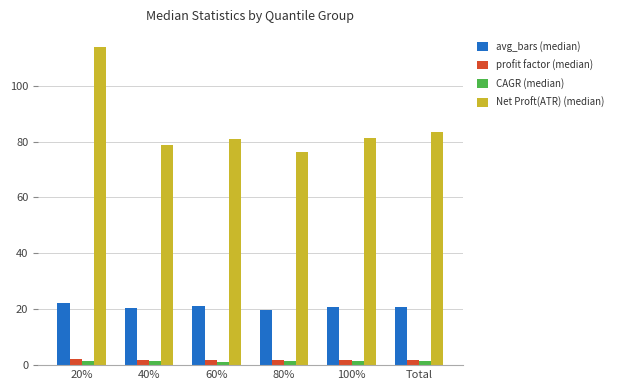

What is the sum of all avg_bars (median) values?

125.1